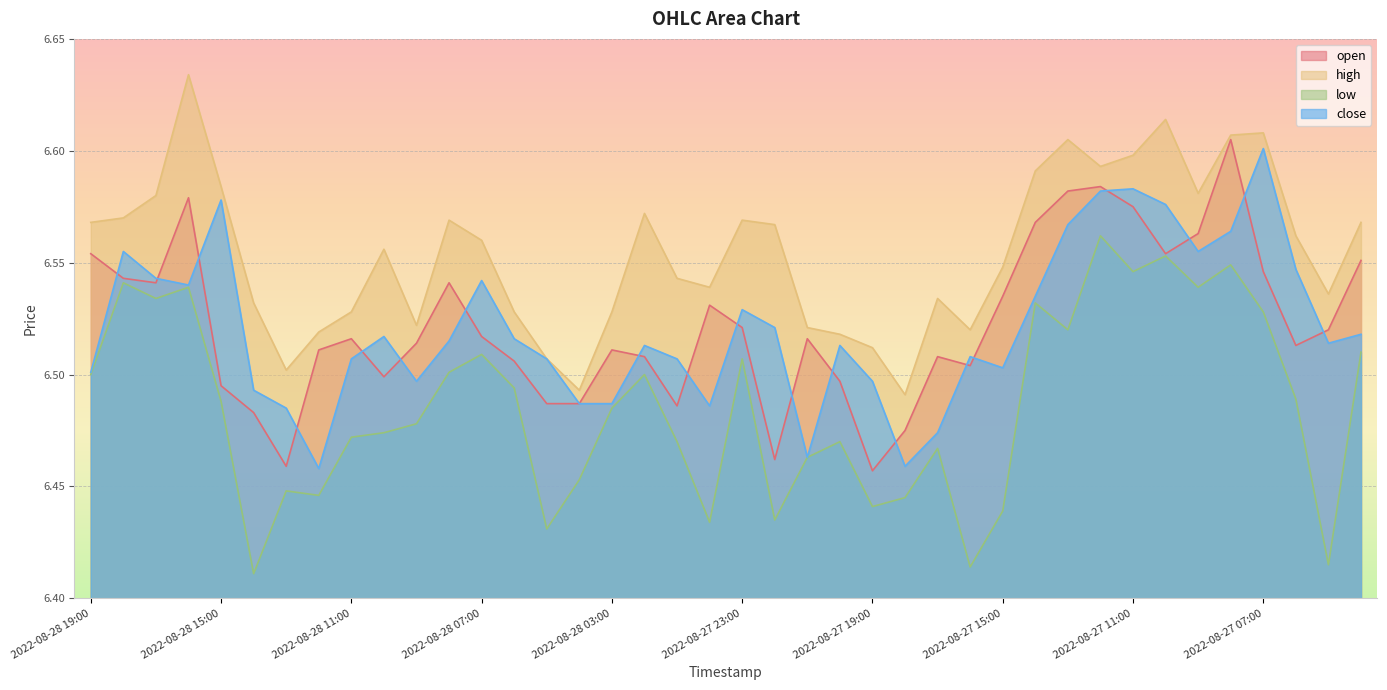

At 2022-08-28 07:00, list the series in order from smallest to largest.

low, open, close, high